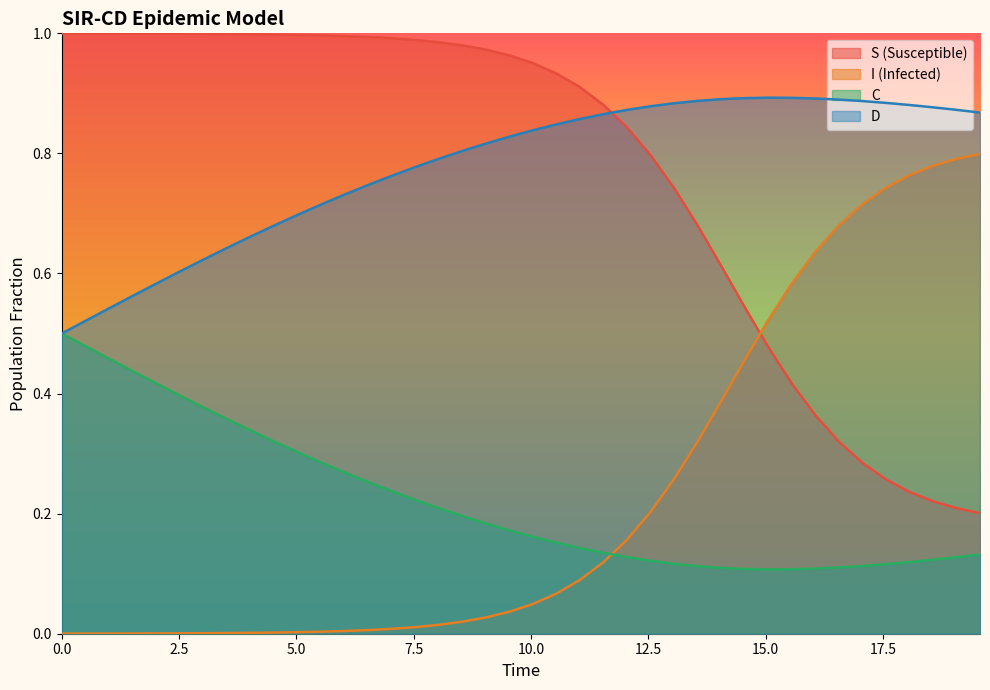

True or false: S has more than 2 interior local peaks.

False